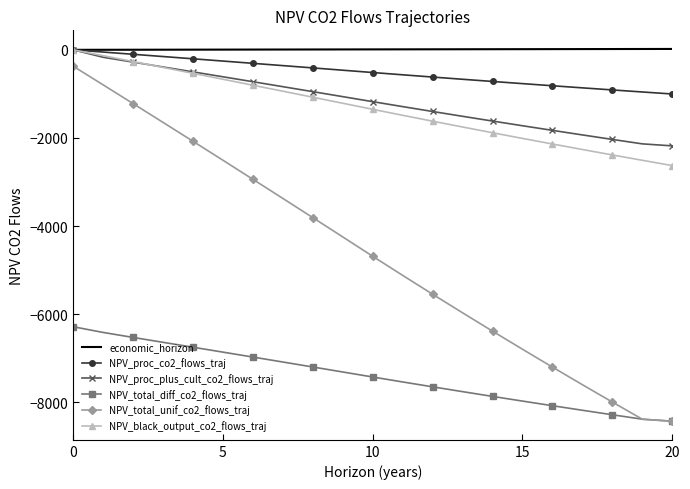

Which series has the largest total across all categories?

economic_horizon